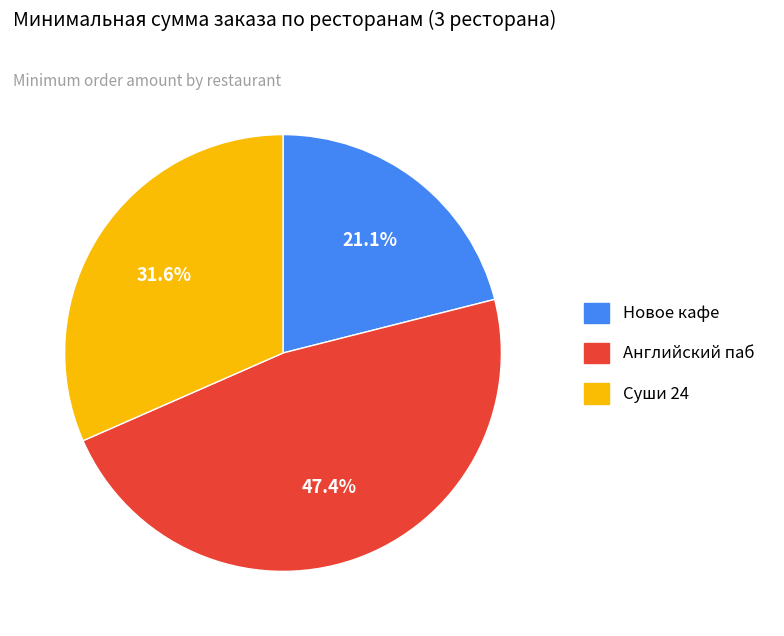

What percentage is NOT represented by Новое кафе?

78.9%